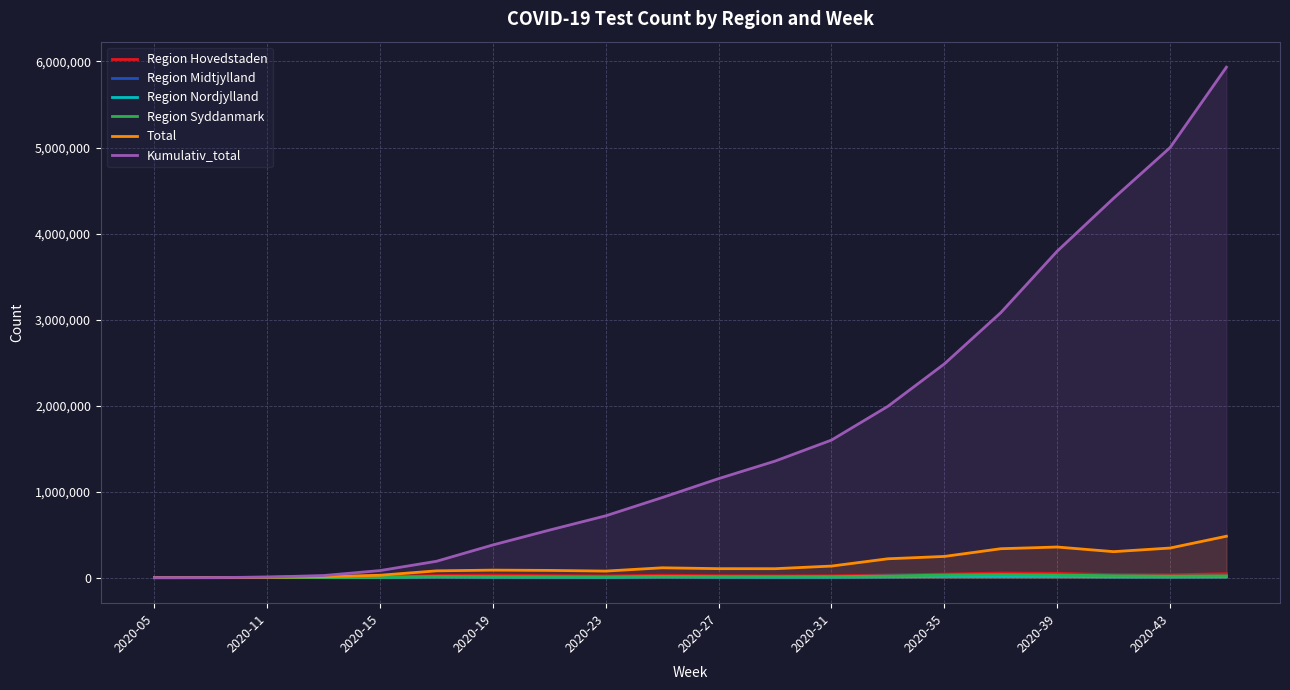

Which series has the largest total across all categories?

Kumulativ_total